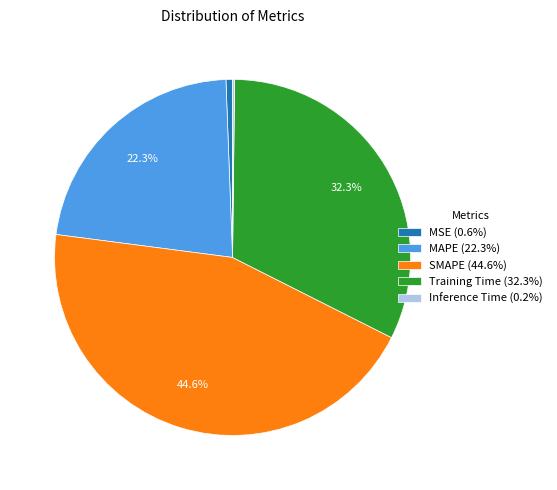

Combined, do SMAPE and MSE account for over 50%?

No